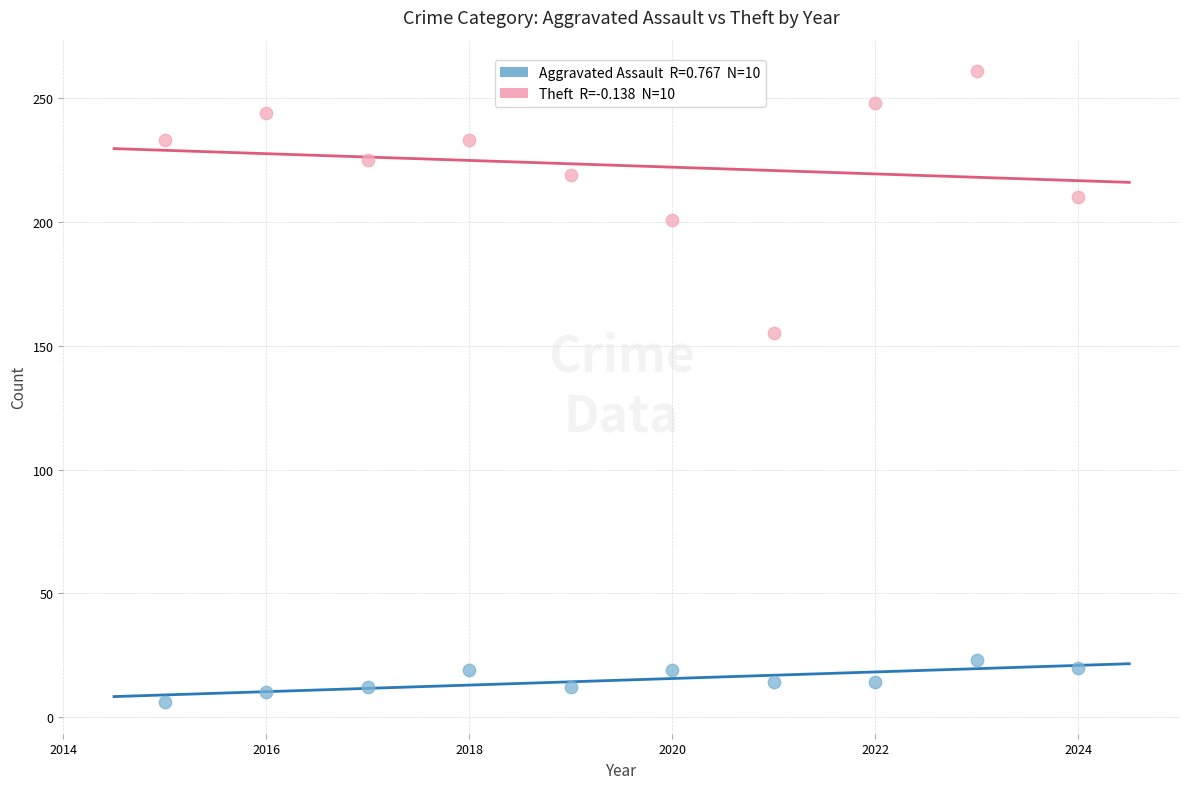

Across all series, what Y value is closest to 133?

155